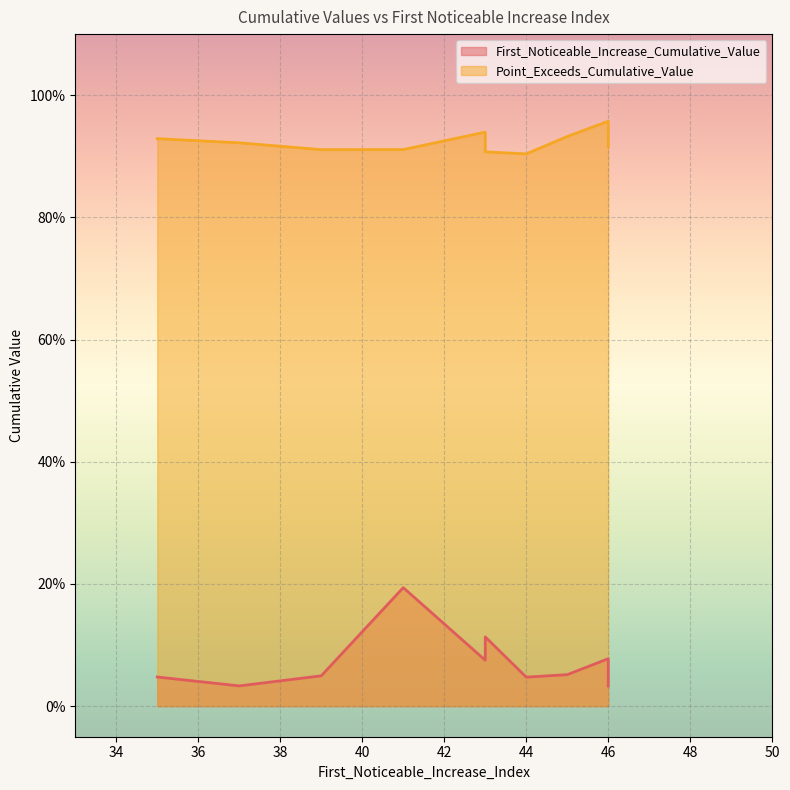

At which label does Point_Exceeds_Cumulative_Value reach its peak?

46